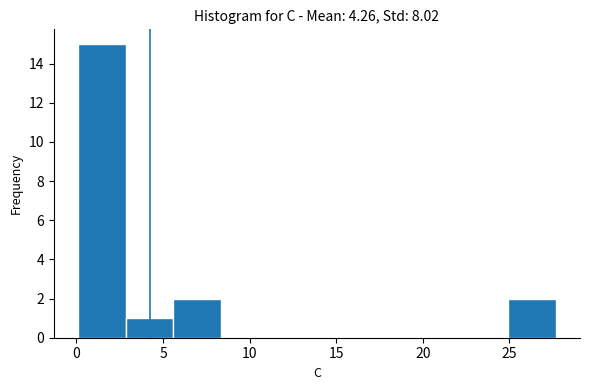

Reading left to right, transcribe this chart: for each bar, give the range it covers on the x-axis and its height. Neither the bar edges nor the heights are printed on the chart, so give them approximately, as read against the axes.

0.0 to 3.0: 15
3.0 to 5.5: 1
5.5 to 8.5: 2
8.5 to 11.0: 0
11.0 to 14.0: 0
14.0 to 16.5: 0
16.5 to 19.5: 0
19.5 to 22.0: 0
22.0 to 25.0: 0
25.0 to 27.5: 2